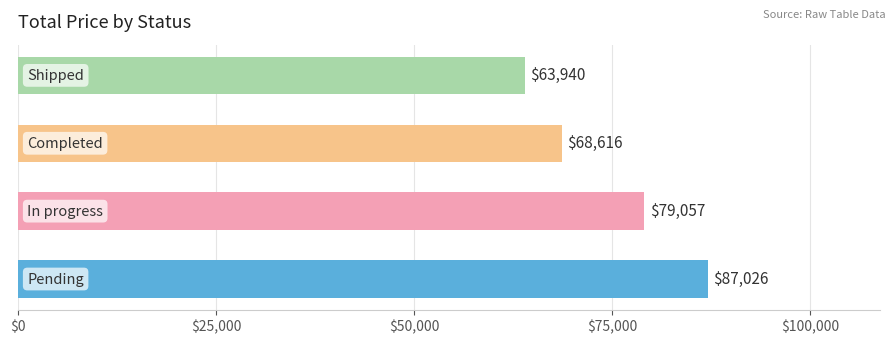

What is the difference between the maximum and second lowest values?

18410